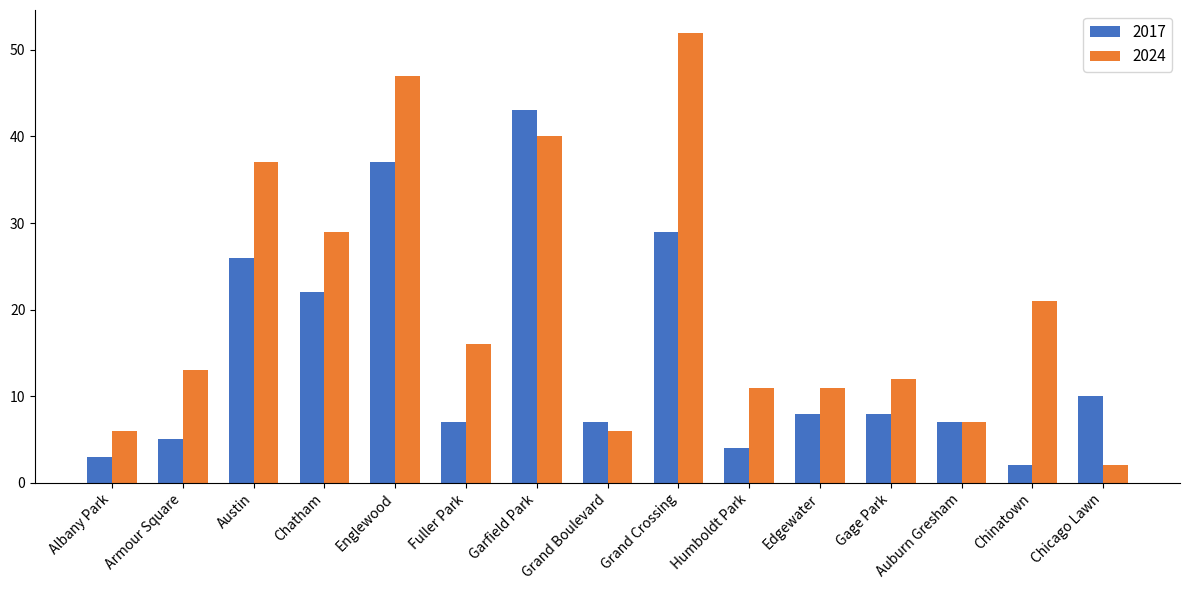

Reading left to right, list all the values displayed in this chart.

2017: Albany Park=3	Armour Square=5	Austin=26	Chatham=22	Englewood=37	Fuller Park=7	Garfield Park=43	Grand Boulevard=7	Grand Crossing=29	Humboldt Park=4	Edgewater=8	Gage Park=8	Auburn Gresham=7	Chinatown=2	Chicago Lawn=10
2024: Albany Park=6	Armour Square=13	Austin=37	Chatham=29	Englewood=47	Fuller Park=16	Garfield Park=40	Grand Boulevard=6	Grand Crossing=52	Humboldt Park=11	Edgewater=11	Gage Park=12	Auburn Gresham=7	Chinatown=21	Chicago Lawn=2